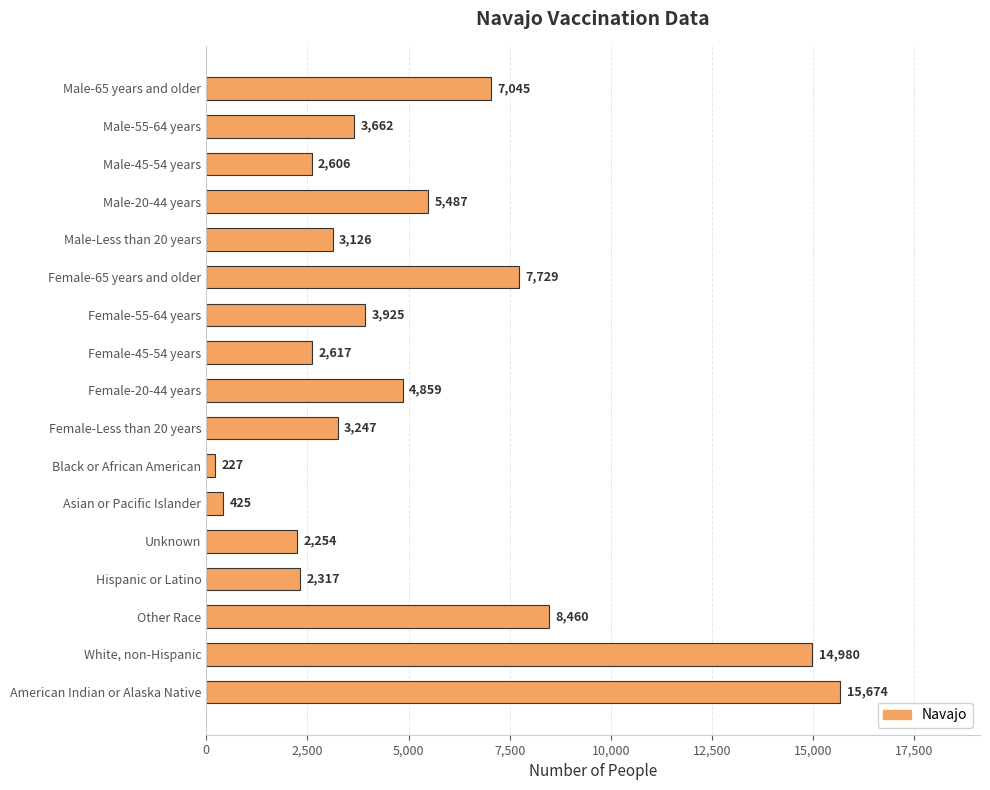

Rank the categories by value from lowest to highest.

Black or African American, Asian or Pacific Islander, Unknown, Hispanic or Latino, Male-45-54 years, Female-45-54 years, Male-Less than 20 years, Female-Less than 20 years, Male-55-64 years, Female-55-64 years, Female-20-44 years, Male-20-44 years, Male-65 years and older, Female-65 years and older, Other Race, White, non-Hispanic, American Indian or Alaska Native